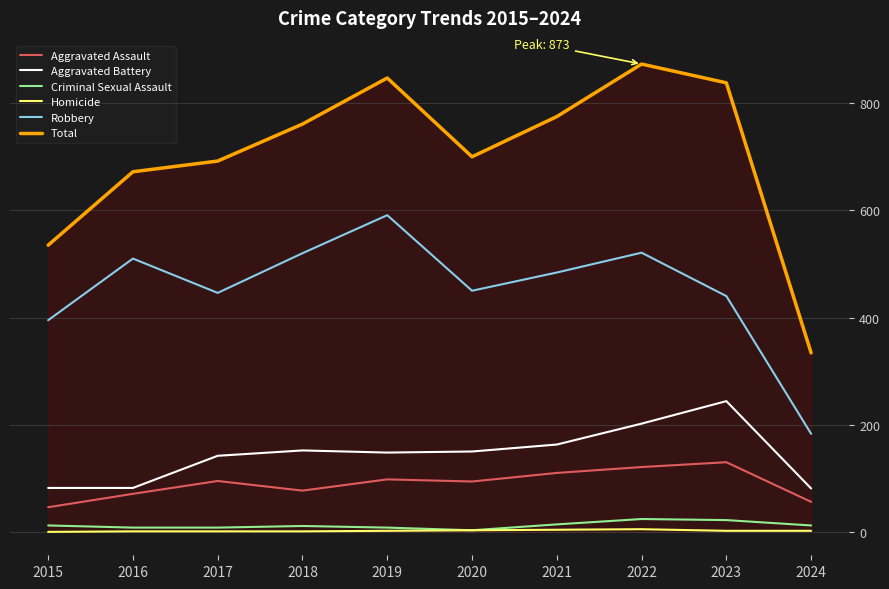

Where is Robbery nearest to the value 387?

2015